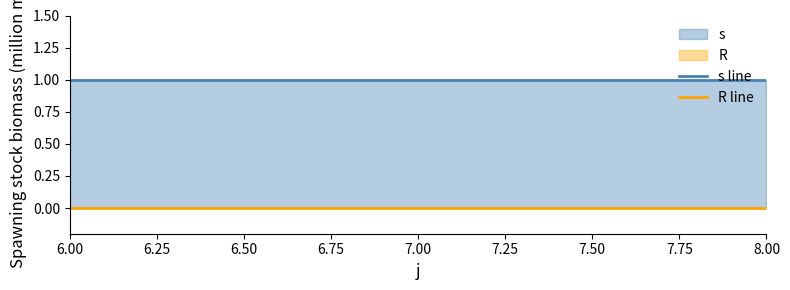

Which series has the largest total across all categories?

s line